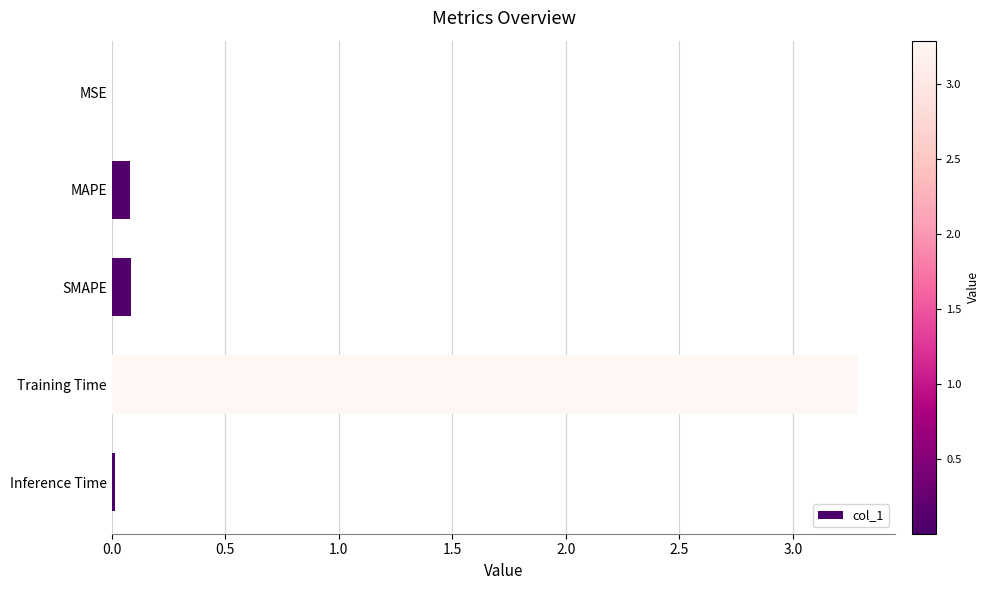

What is the greatest value displayed?

3.3